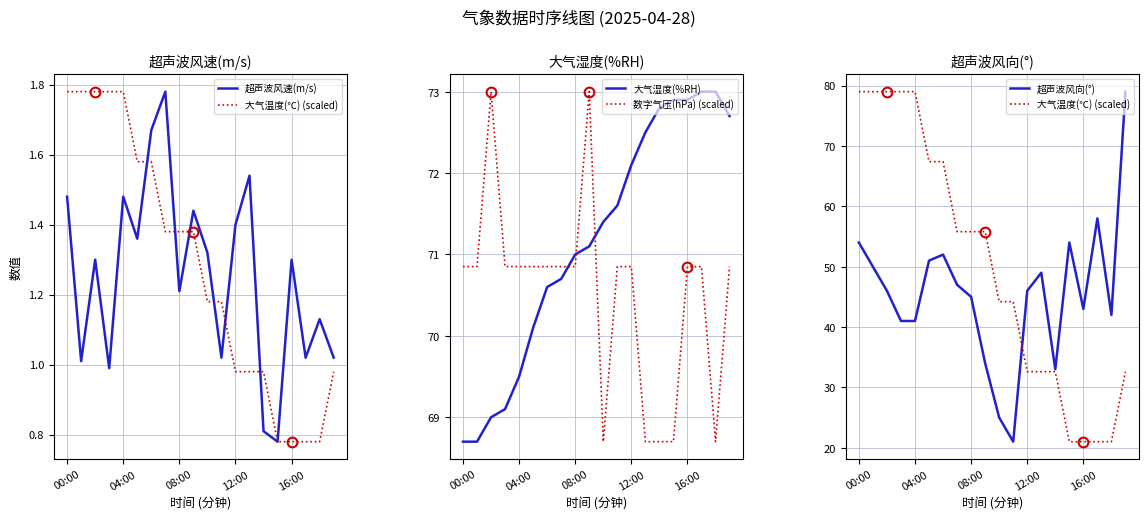

Where does the 数字气压(hPa) (scaled) series first go above 70?

00:00